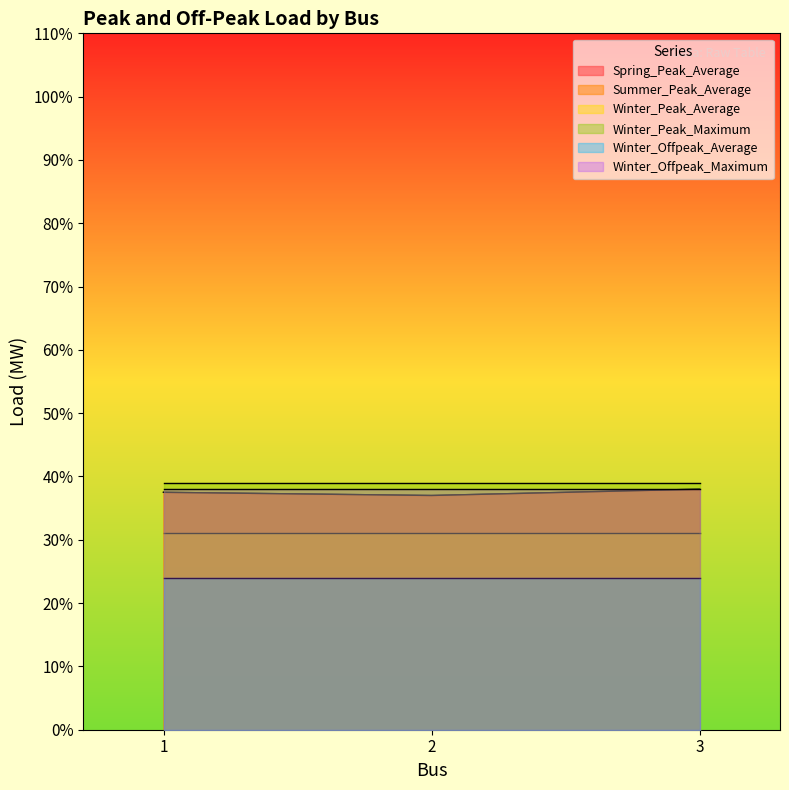

What is the value of the Winter_Peak_Average point at the 3rd from the left?

31.0